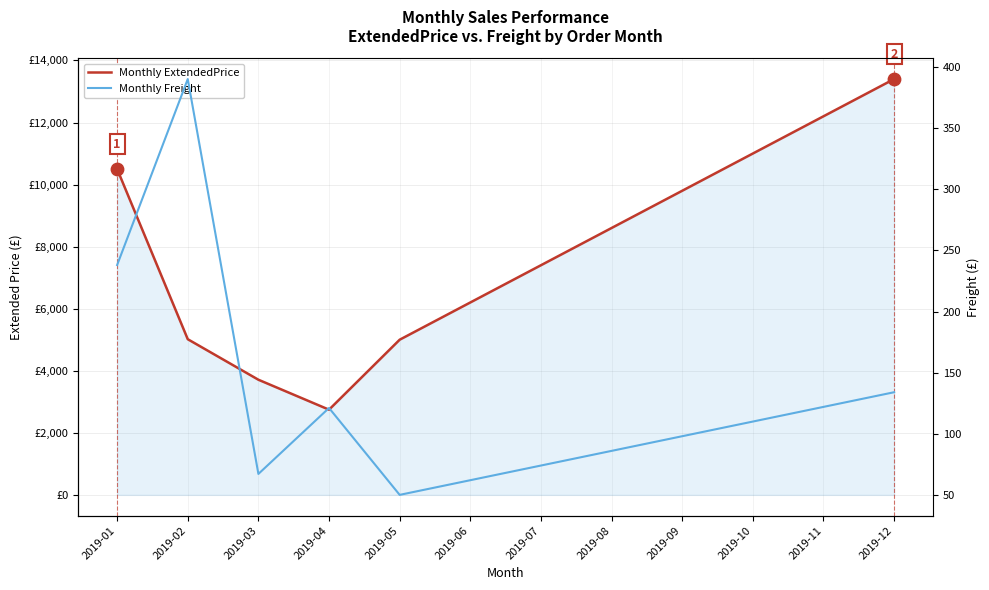

Which series has the largest total across all categories?

Monthly ExtendedPrice